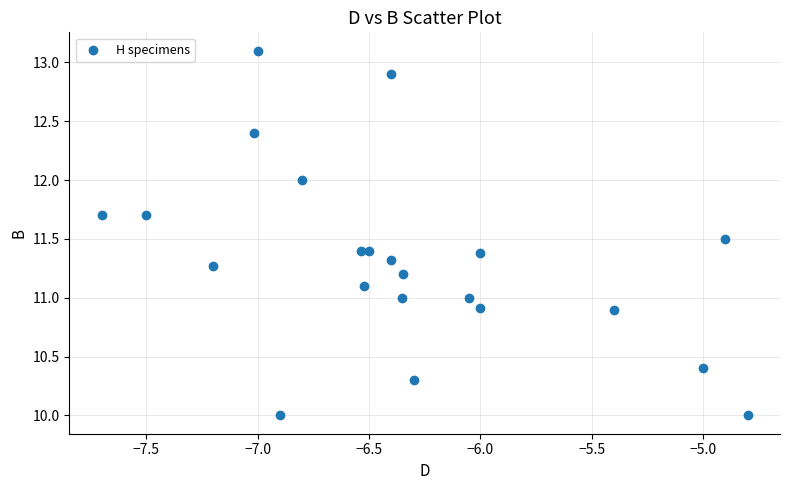

What is the range of Y values (max minus min)?

3.1